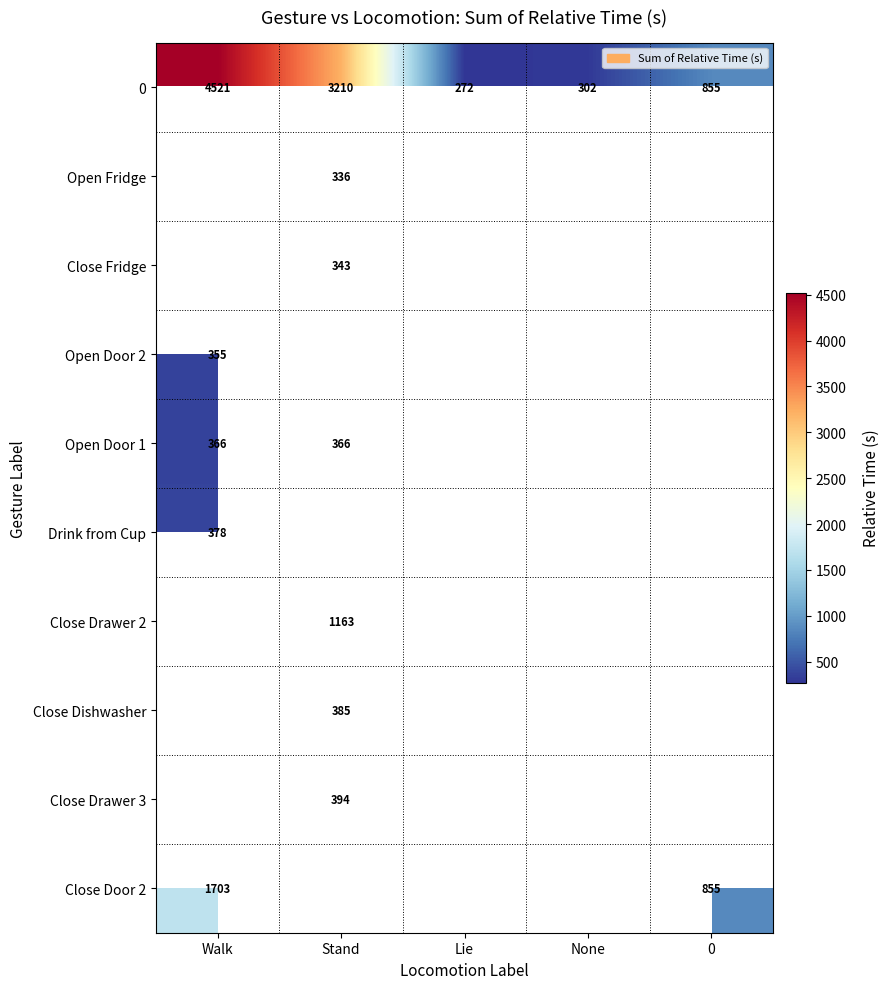

What is the highest value of the 0 series?

4521